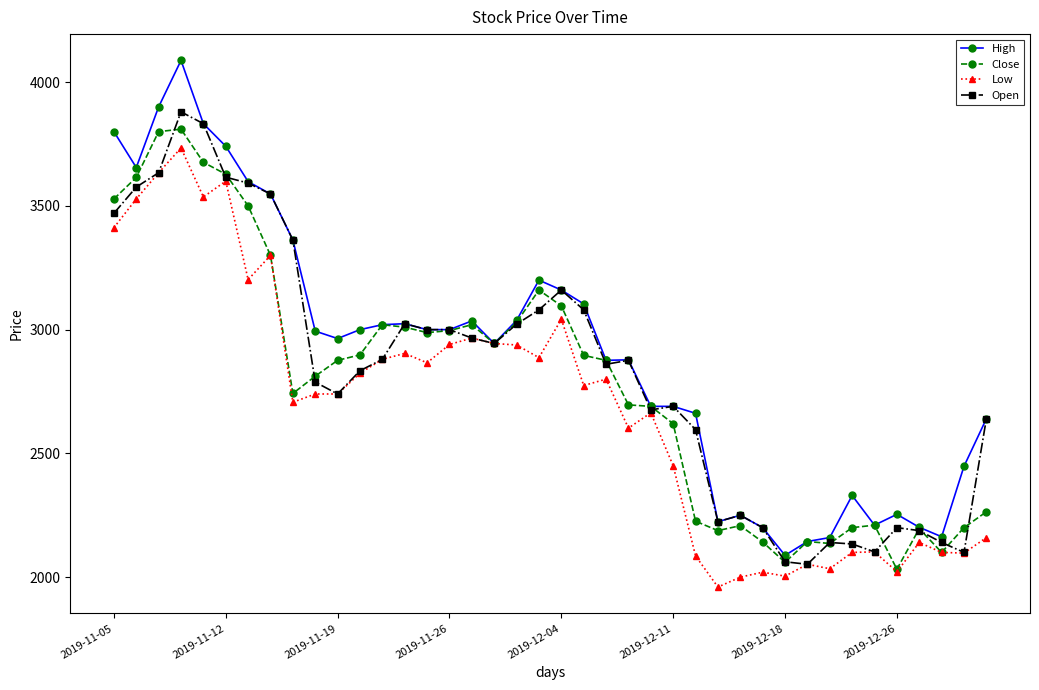

What is the average value of the Close series?

2788.3